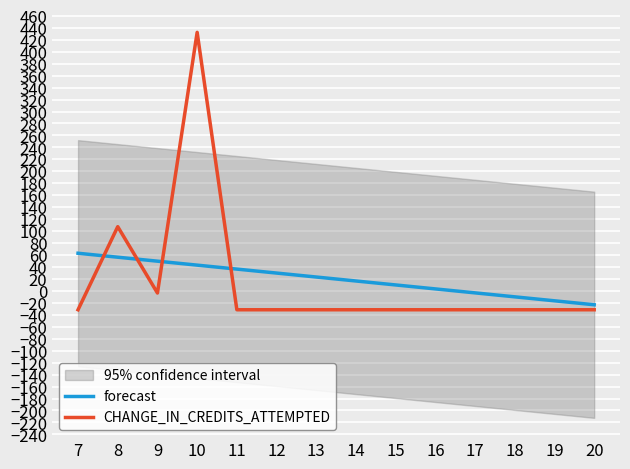

What is the value of the forecast point at the 12th from the left?

-9.9